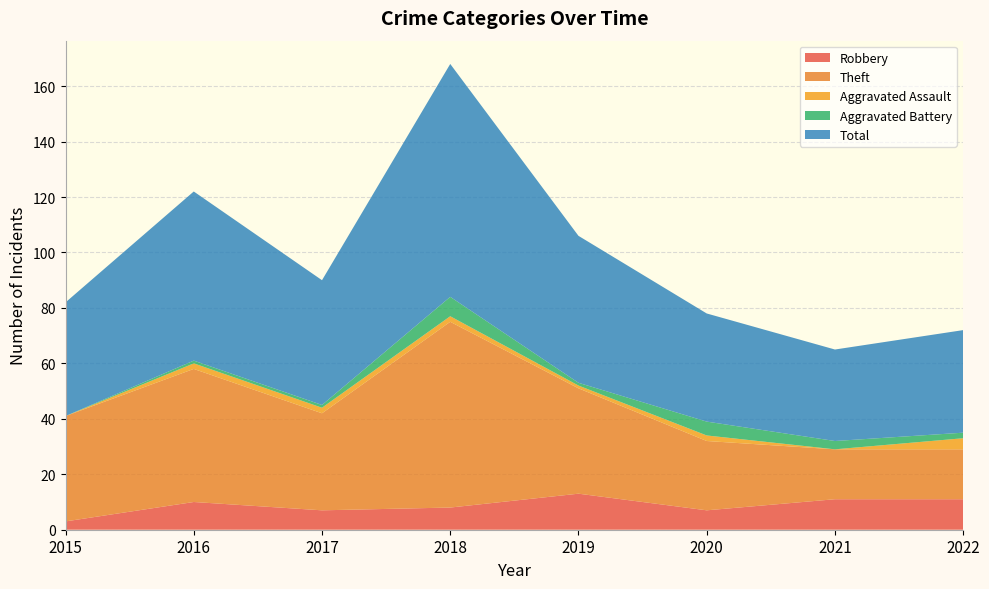

Reading left to right, transcribe all the data shown in this chart.

Robbery: 3	10	7	8	13	7	11	11
Theft: 38	48	35	67	38	25	18	18
Aggravated Assault: 0	2	2	2	1	2	0	4
Aggravated Battery: 0	1	1	7	1	5	3	2
Total: 41	61	45	84	53	39	33	37